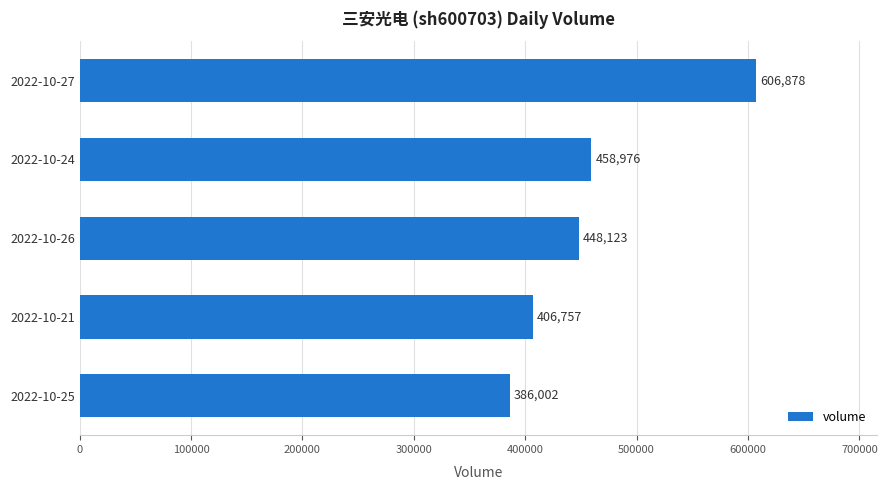

How many values are below 448123?

2